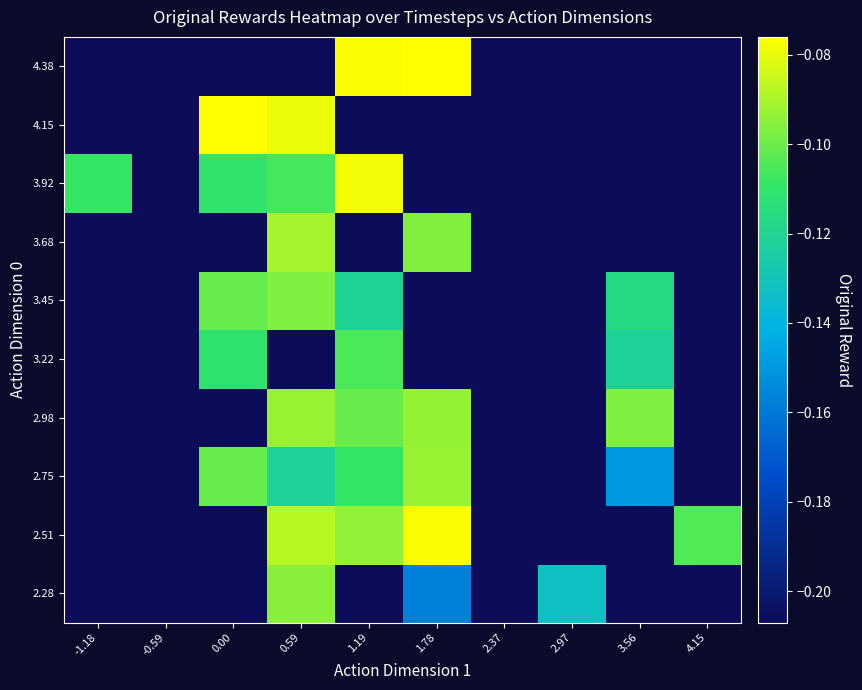

Between 2.37 and 3.56, which is larger?

2.37